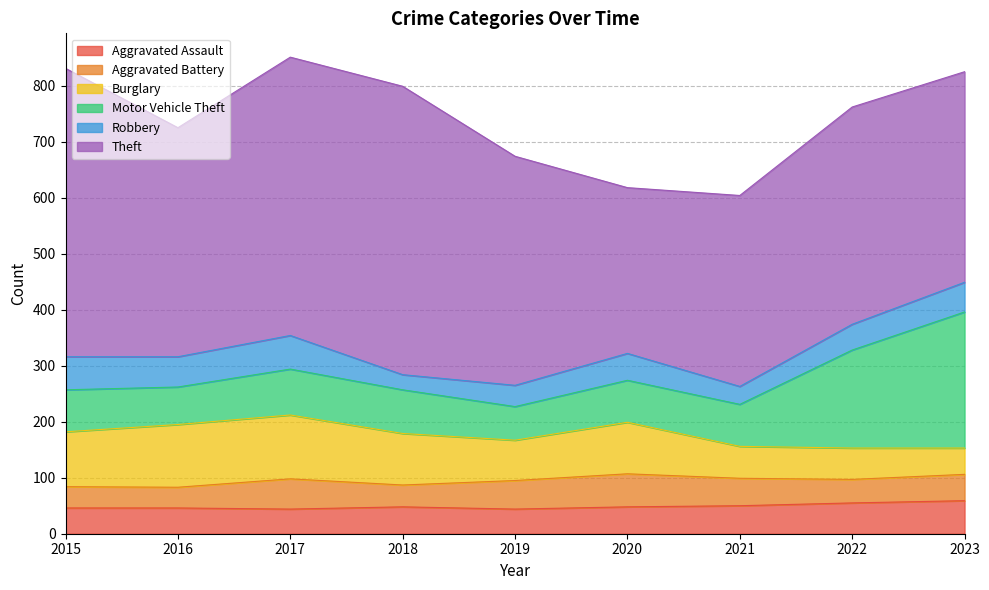

In Burglary, how many points are higher than both neighbors (excluding endpoints)?

2